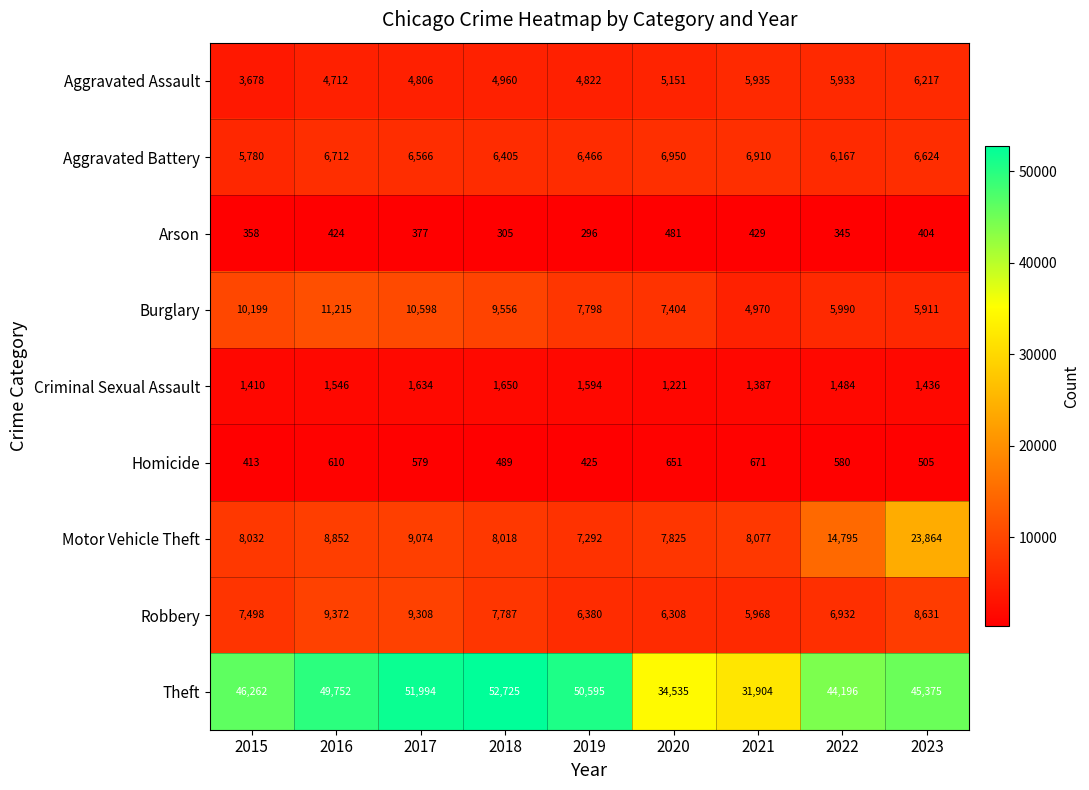

Which series has the largest total across all categories?

Theft